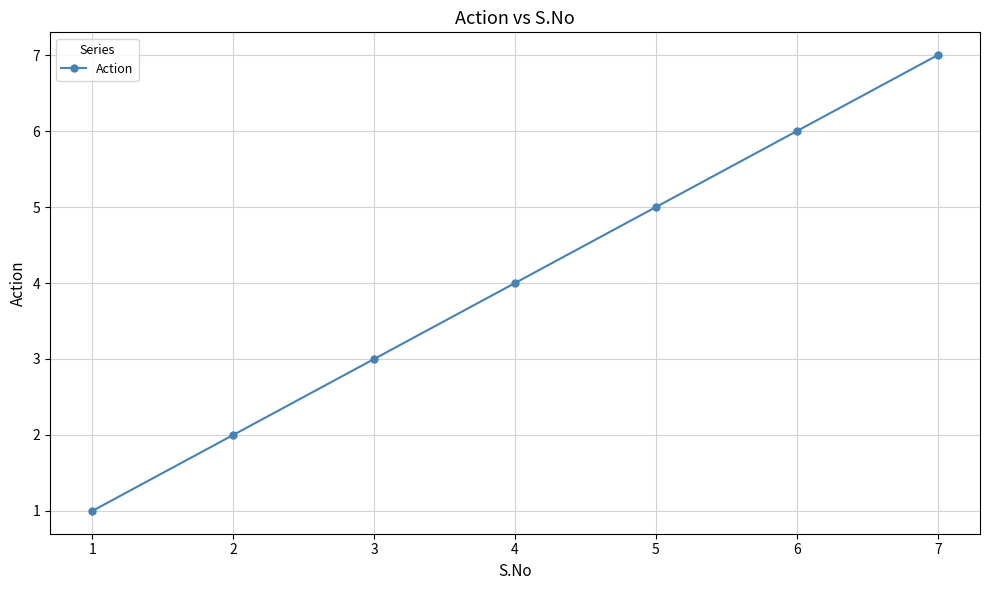

What is the value of the 4th point from the left?

4